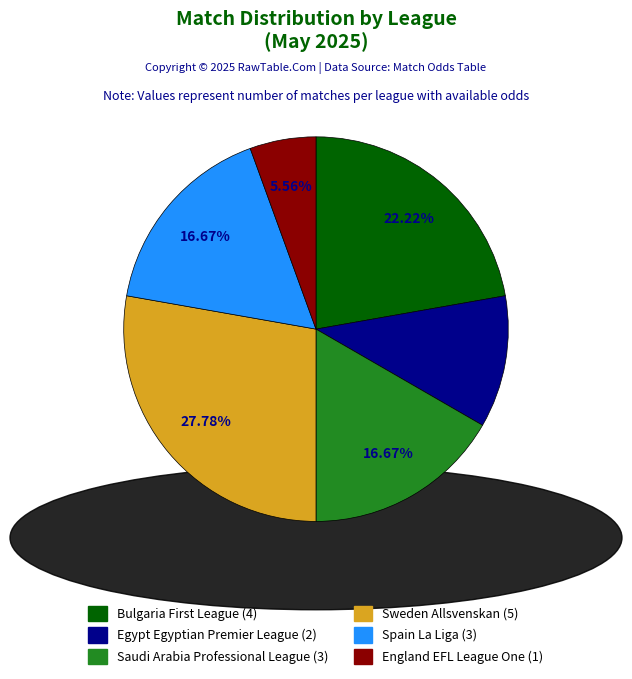

To the nearest percent, what percentage of the pie is Egypt Egyptian Premier League?

11%